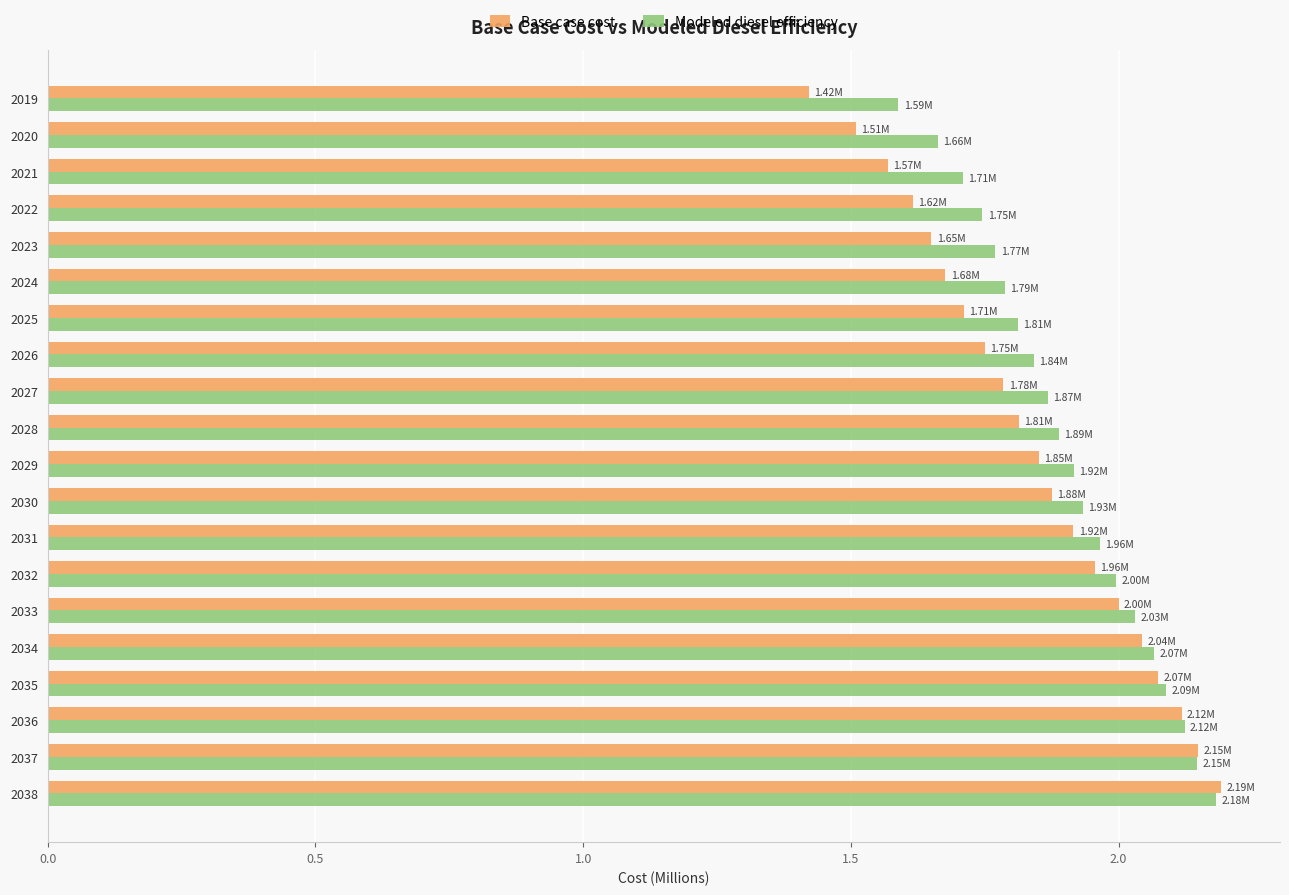

What is the difference between the maximum and second lowest values in the Modeled diesel efficiency series?

0.5